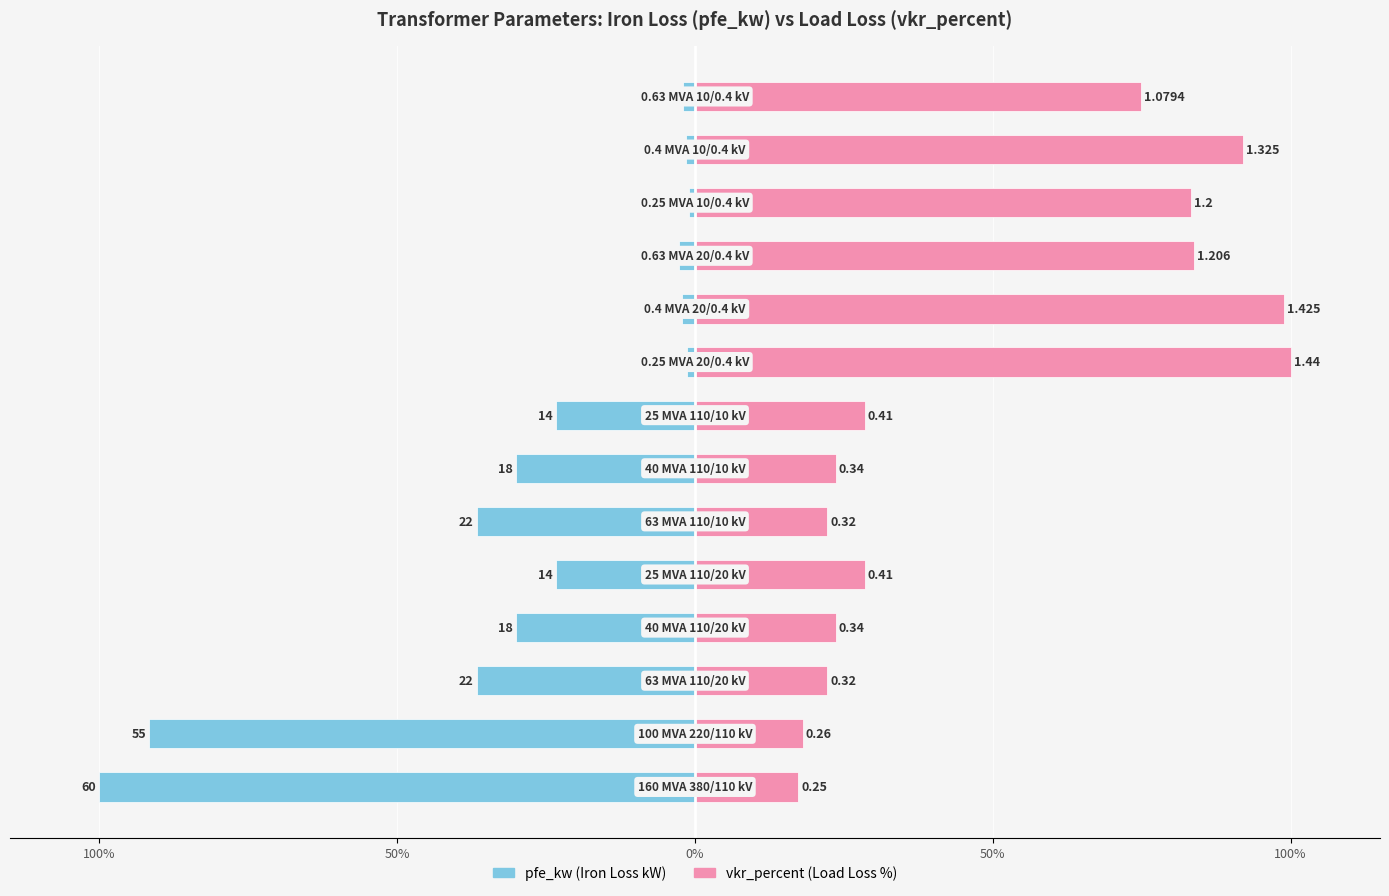

What is the difference between the highest and lowest values at 50%?

109.7